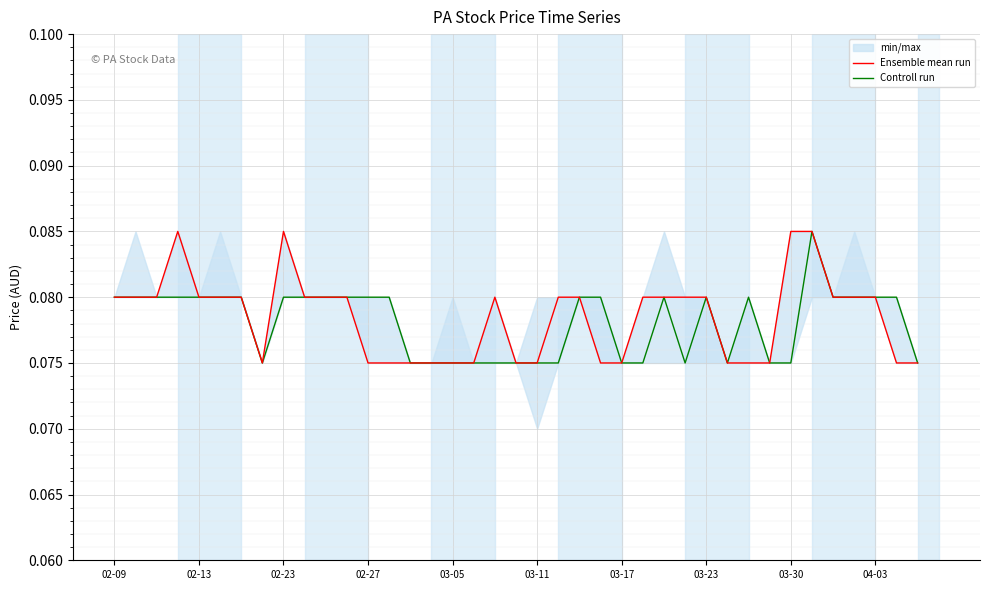

The Ensemble mean run series shows 0.0 at 03-11. True or false?

False